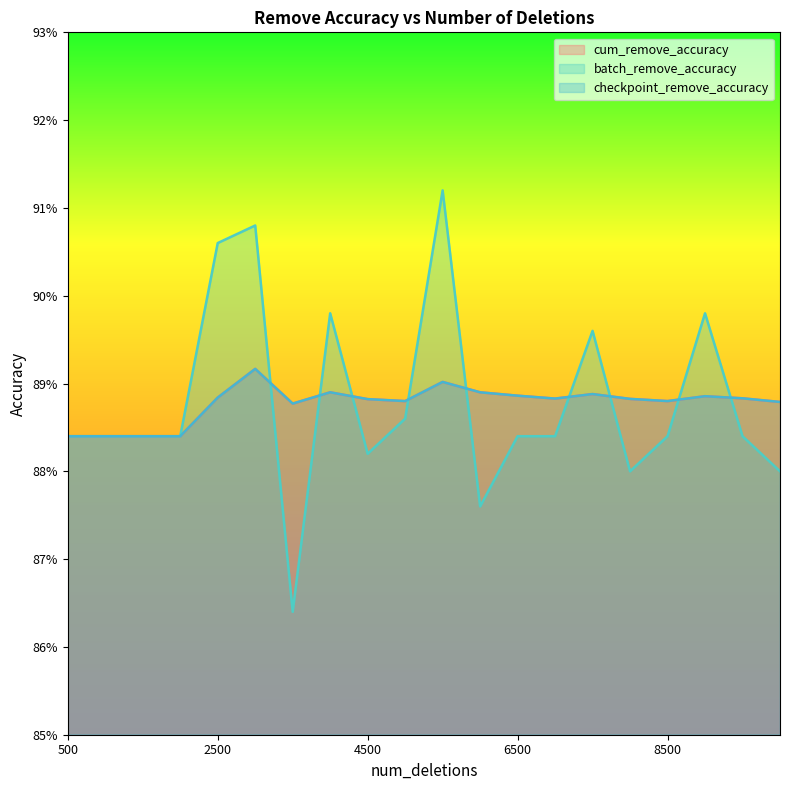

Between 1000 and 9500, which series saw the biggest shift?

cum_remove_accuracy